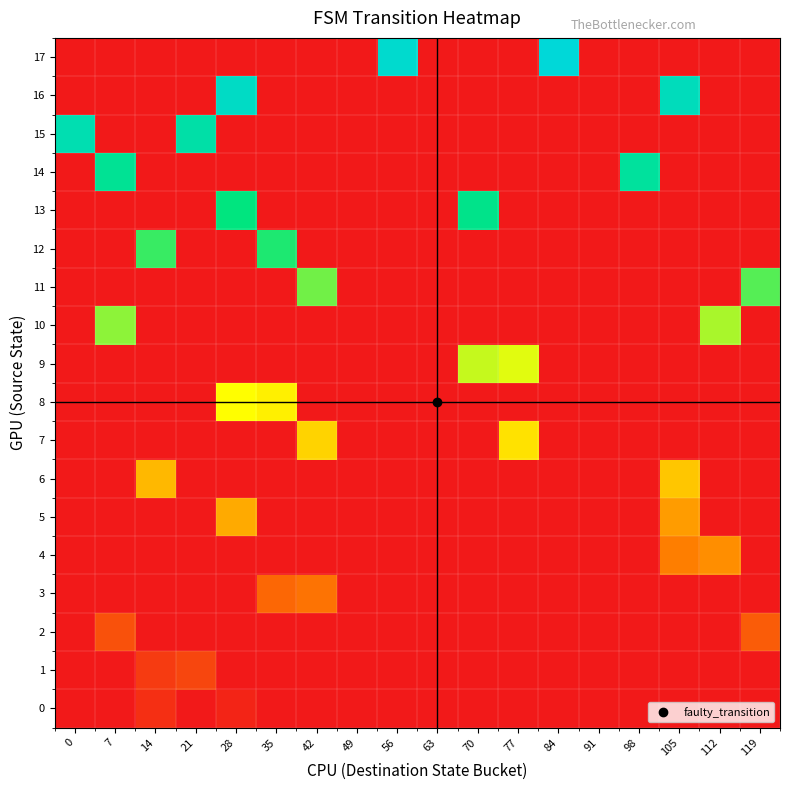

At how many categories does at least one series exceed 2?

15